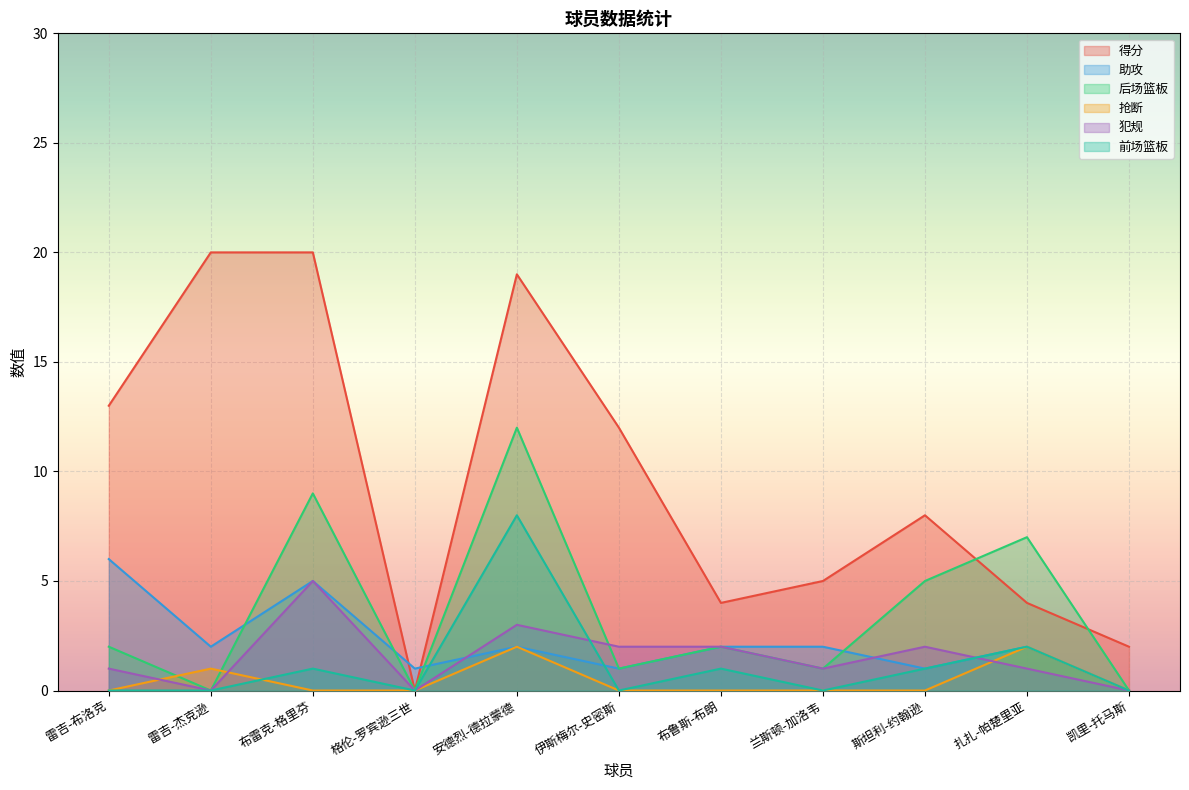

Is the value of 后场篮板 at 安德烈-德拉蒙德 greater than the value of 助攻 at 安德烈-德拉蒙德?

Yes